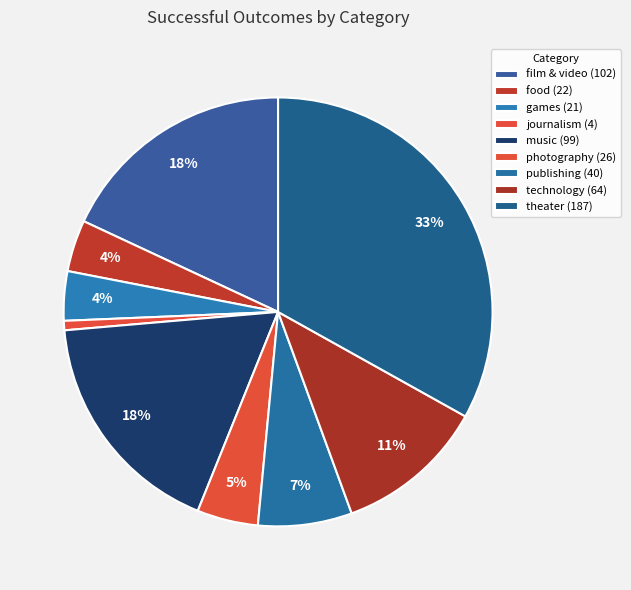

How many segments does this pie chart have?

9